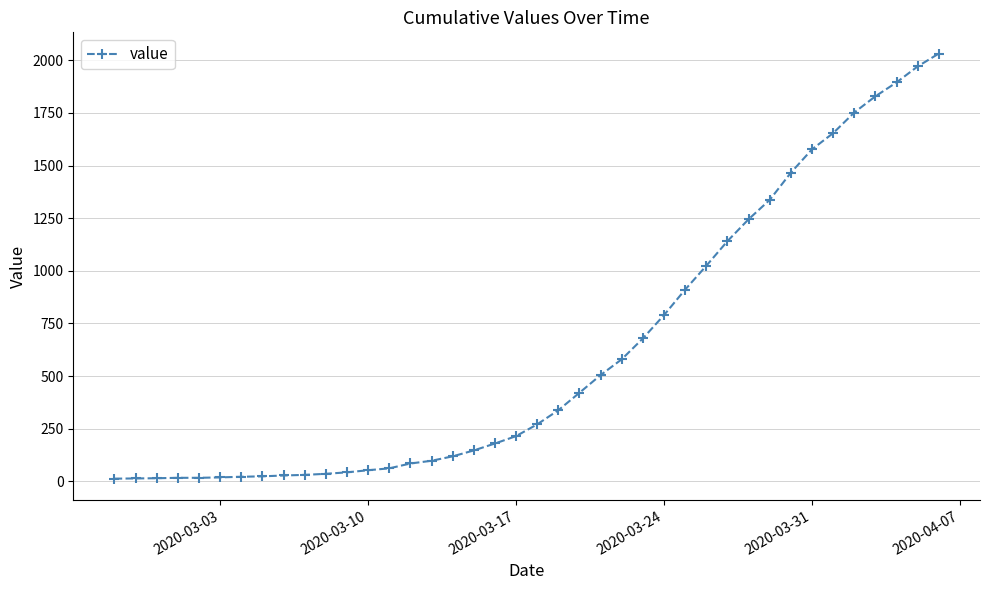

What is the sum of all values?

24656